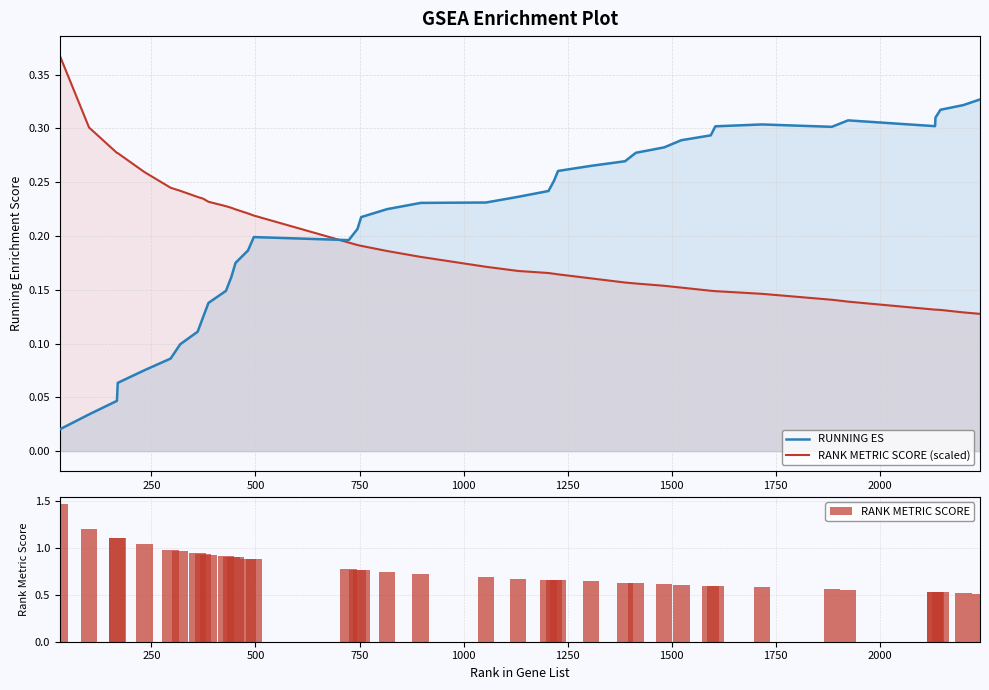

Is it true that RUNNING ES equals 0.1 at 20?

False